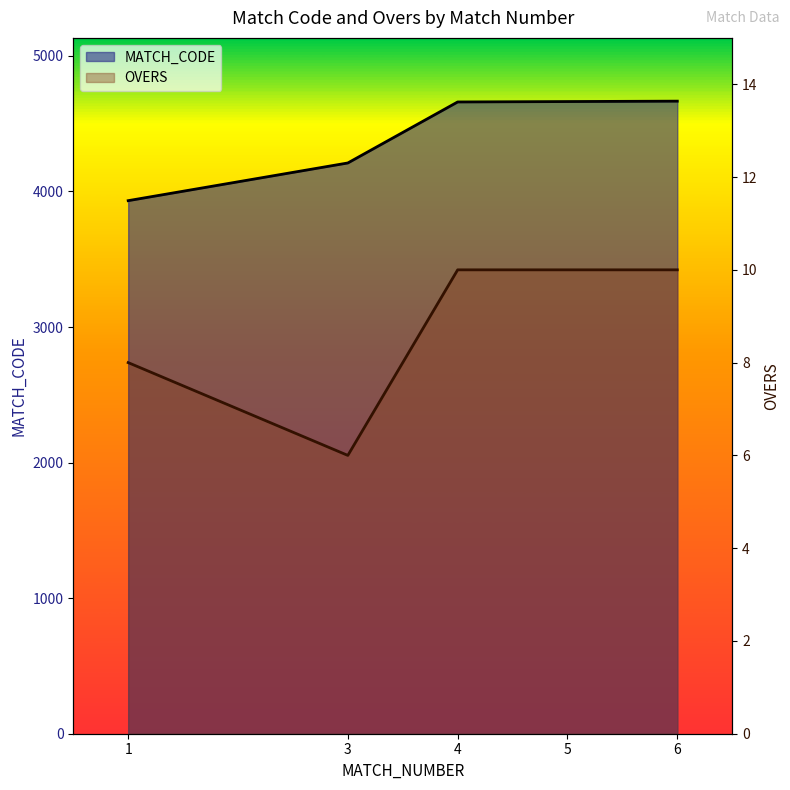

Where is OVERS nearest to the value 8?

1